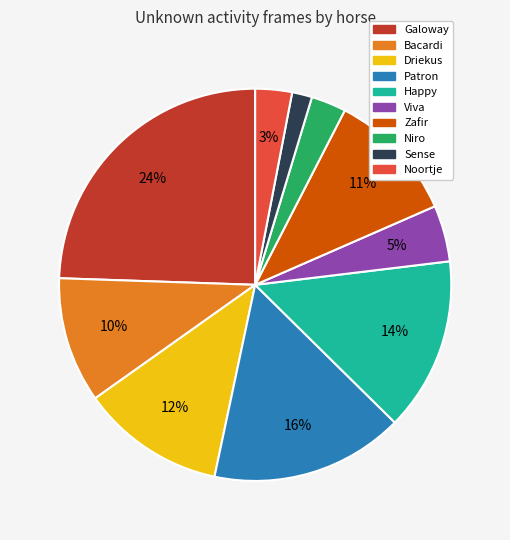

Do Viva and Noortje together represent more than half of the pie?

No